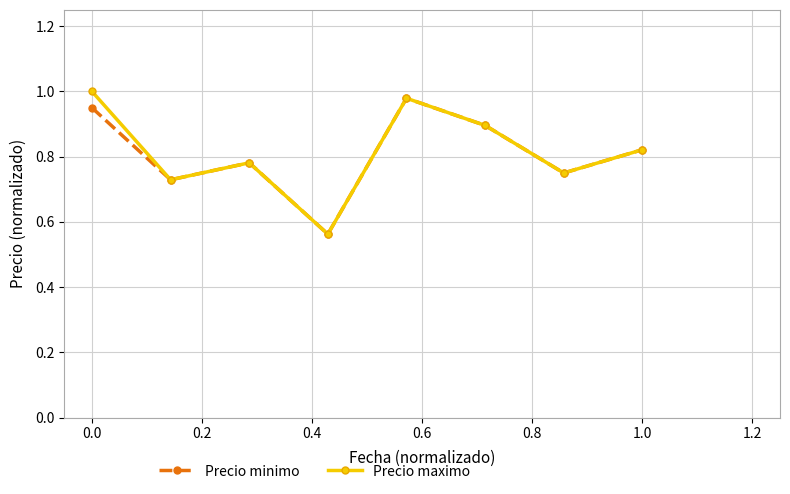

In Precio minimo, how many points are lower than both neighbors (excluding endpoints)?

3